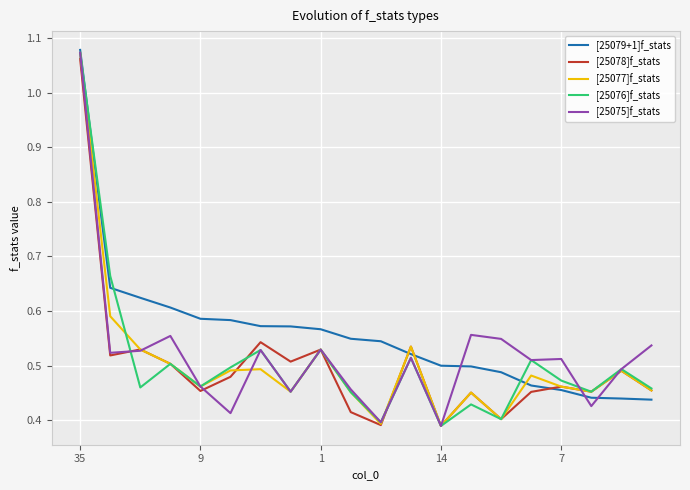

Which series has the largest total across all categories?

[25079+1]f_stats